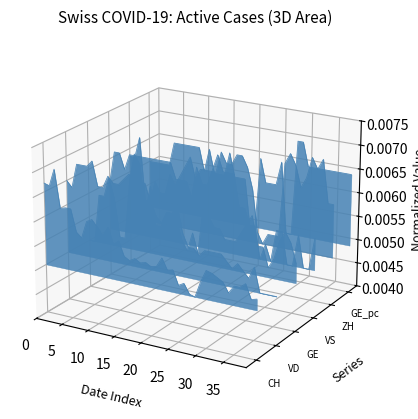

True or false: VS and GE_pc cross at least once.

True